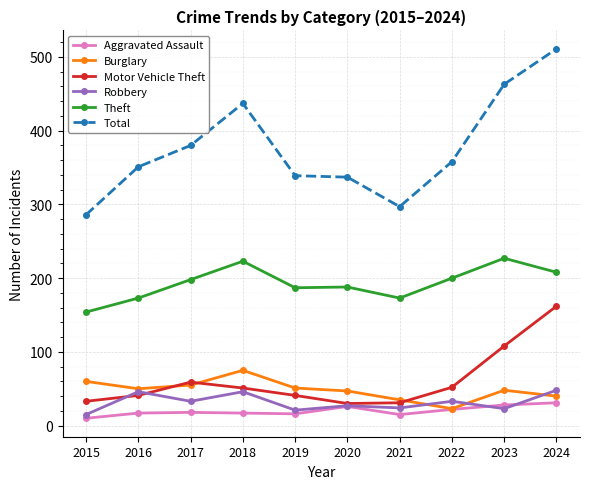

What is the highest value of the Theft series?

227